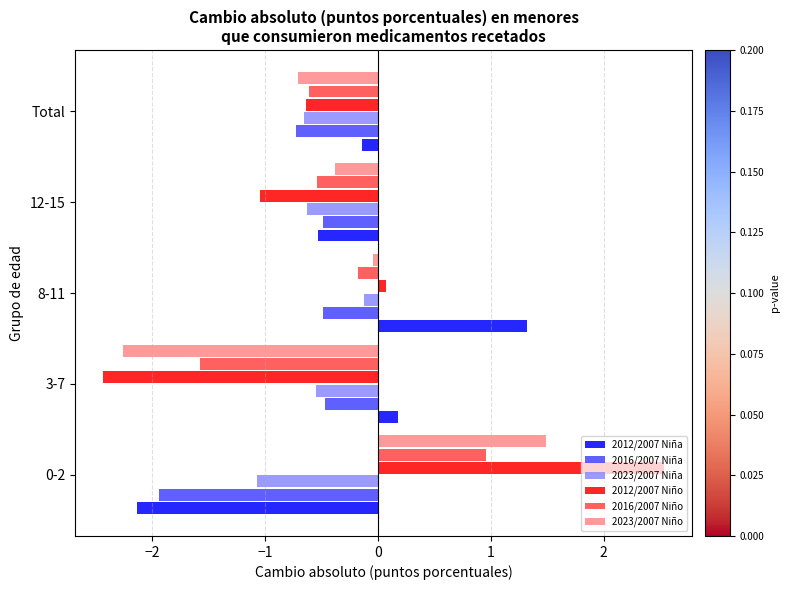

Which series has the largest range (max minus min)?

2012/2007 Niño